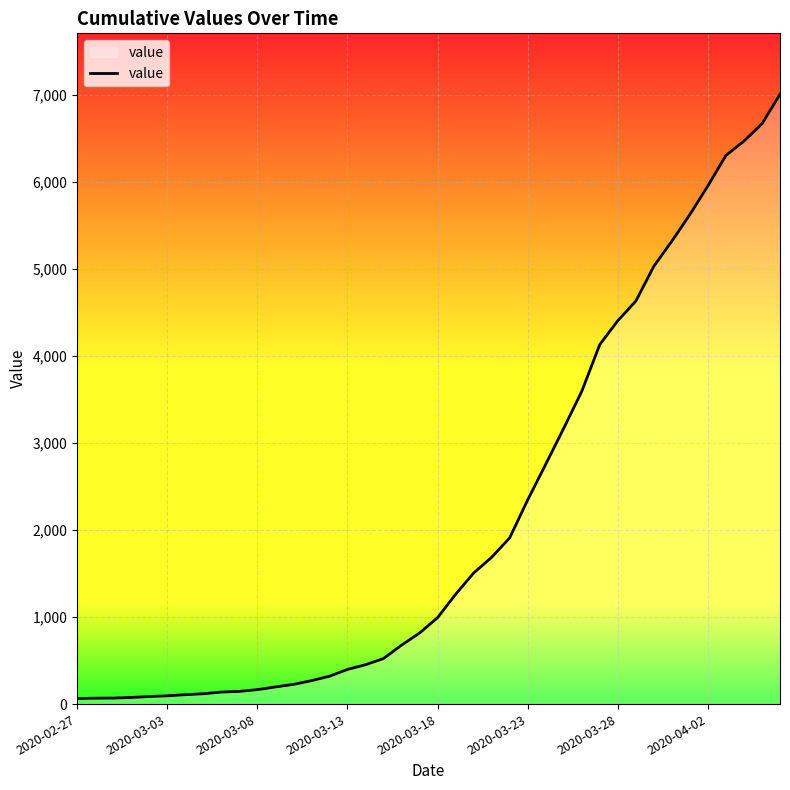

Does the chart display data point markers on the line(s)?

No